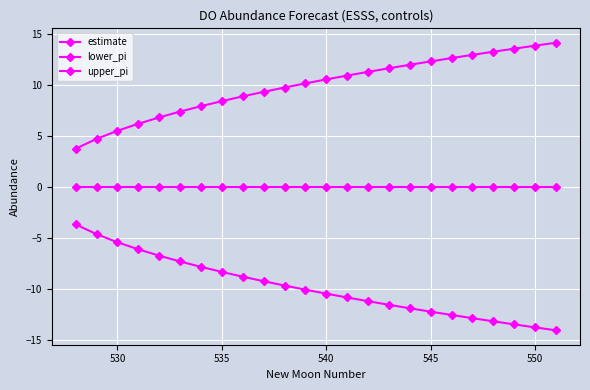

How many lines are shown in the chart?

3